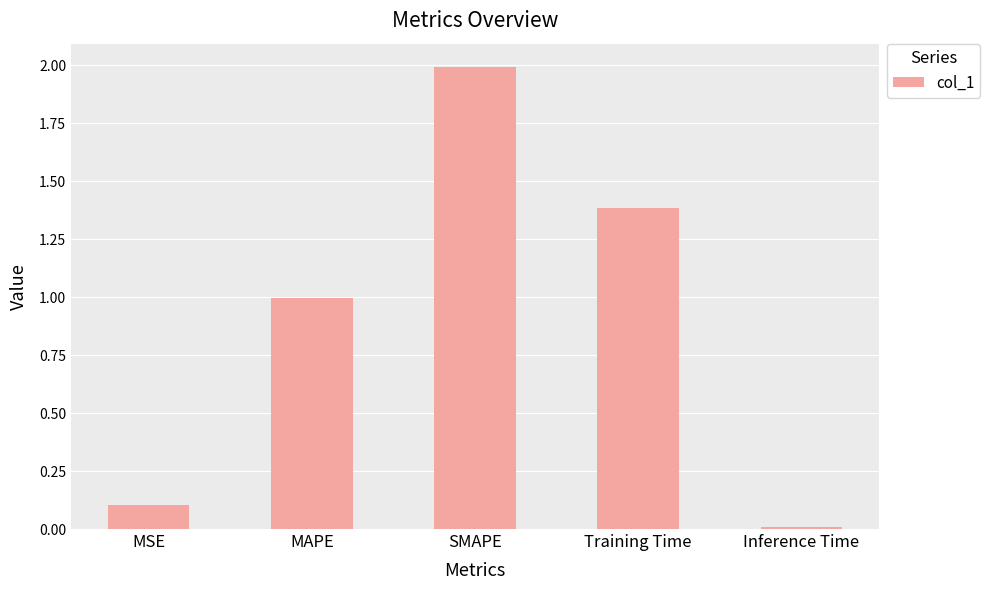

What is the difference between the values at SMAPE and Training Time?

0.6